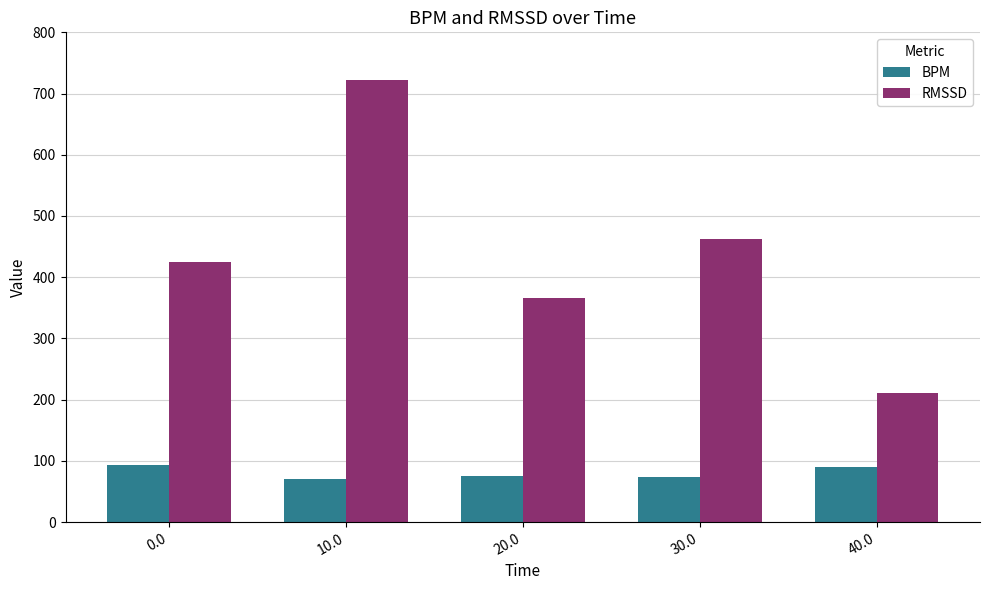

At 10.0, list the series in order from smallest to largest.

BPM, RMSSD